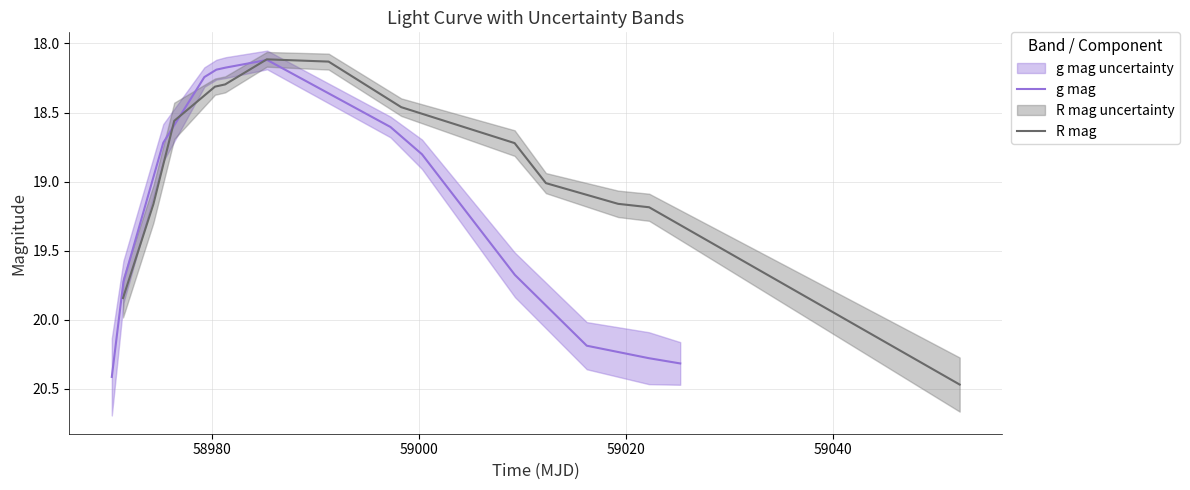

Rank the series by their average value, from lowest to highest.

R mag, g mag